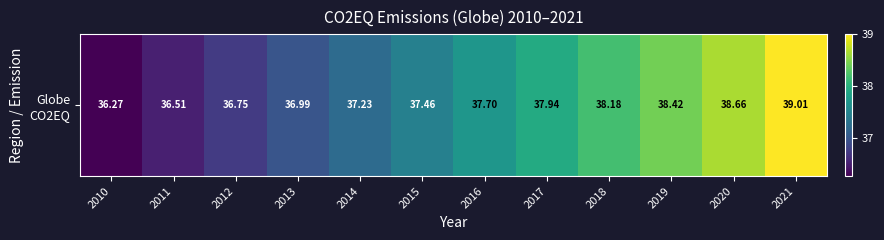

Which has a higher value, 2012 or 2020?

2020